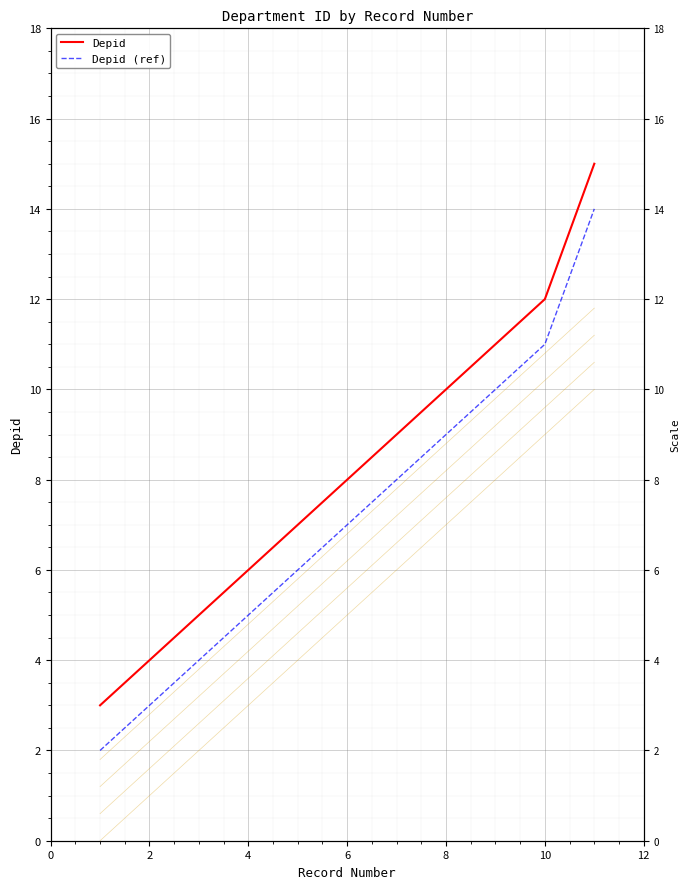

True or false: Depid (ref) has a value of 3 at 4.

False